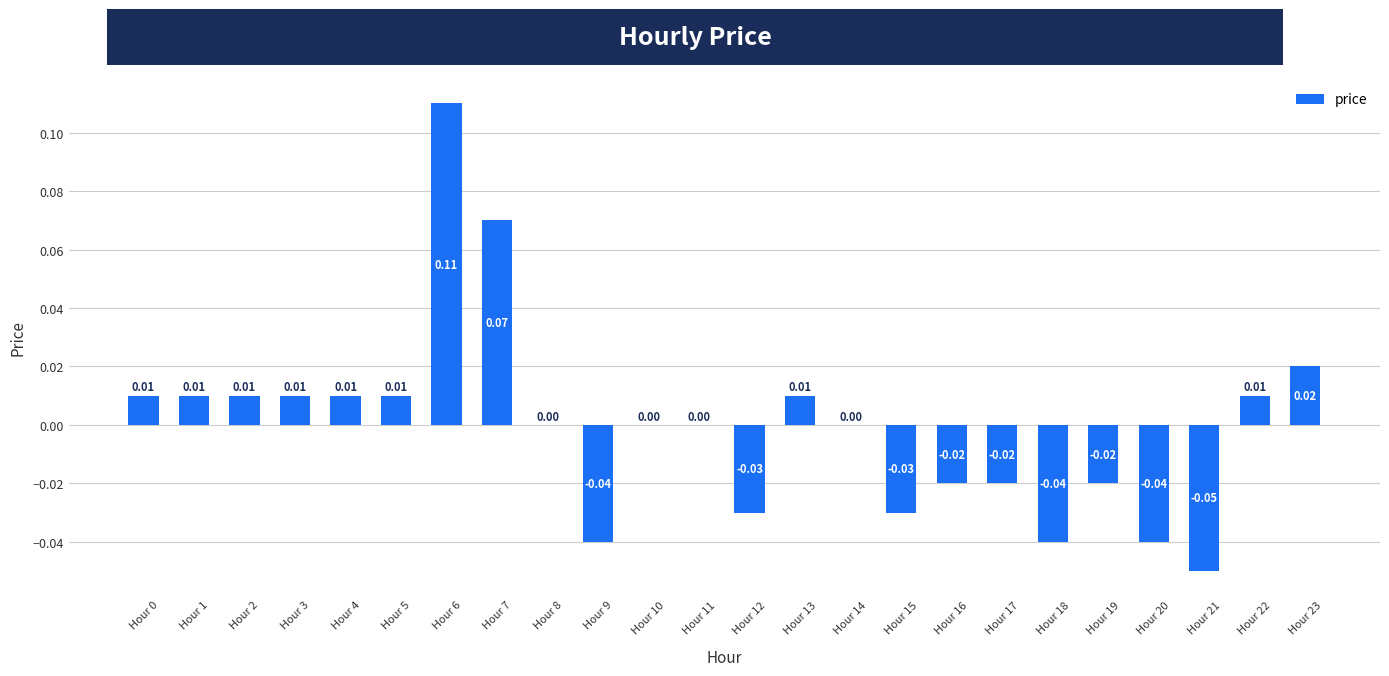

Between Hour 8 and Hour 19, which is larger?

Hour 8